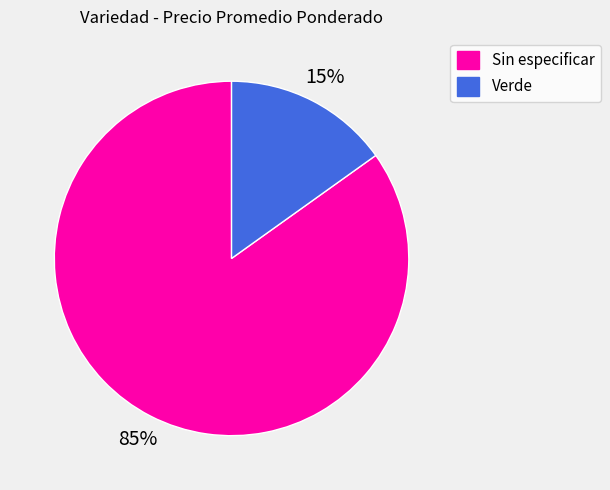

Do Verde and Sin especificar together represent more than half of the pie?

Yes